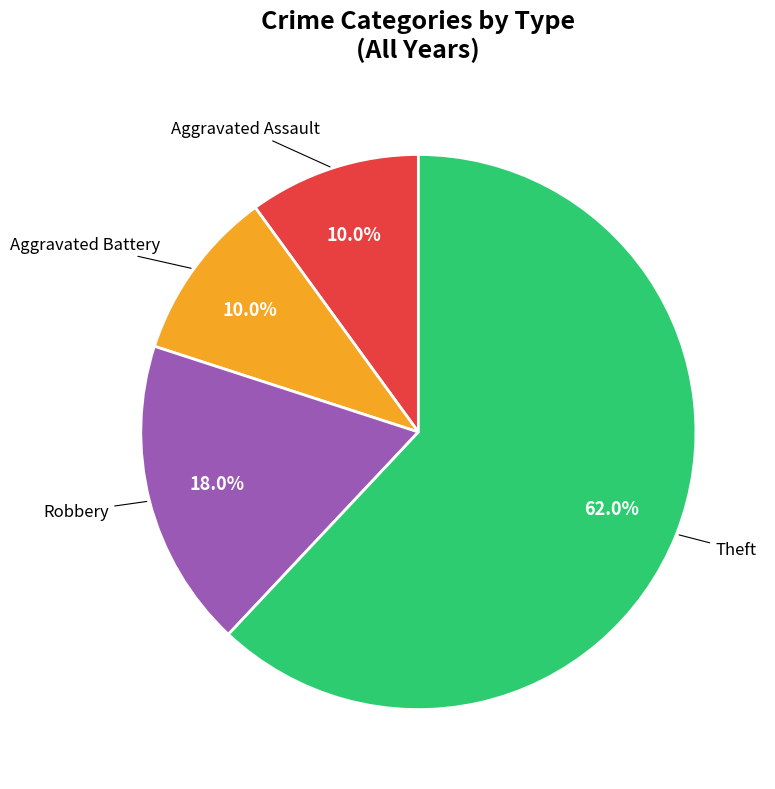

How many slices are in this pie chart?

4